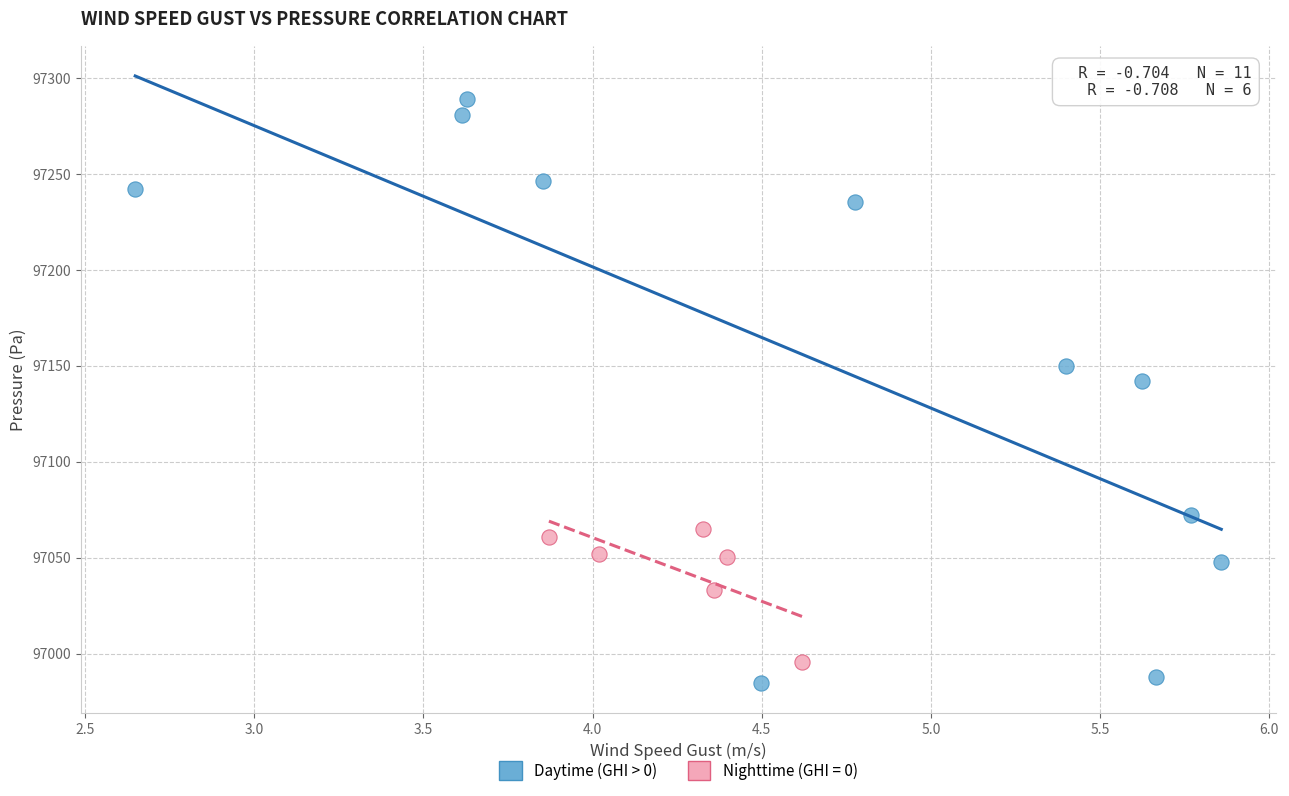

Which series contains the highest Y value?

Daytime (GHI > 0)